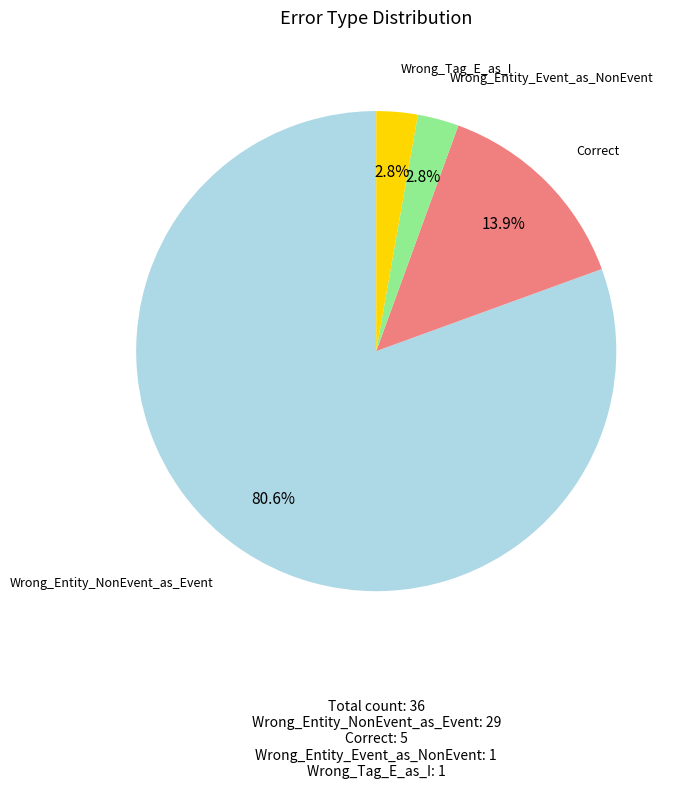

The Correct slice represents 1% of the pie. True or false?

False